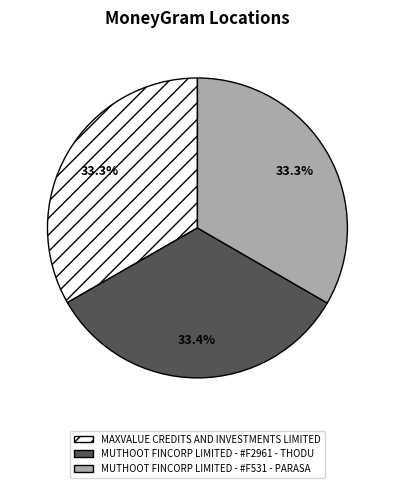

The MUTHOOT FINCORP LIMITED - #F2961 - THODU slice represents 48% of the pie. True or false?

False